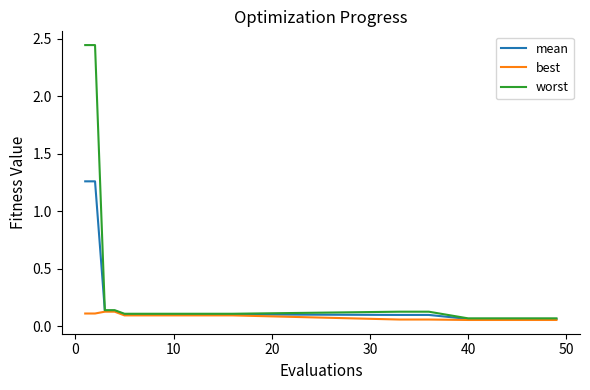

Rank the series by their maximum value, from lowest to highest.

best, mean, worst